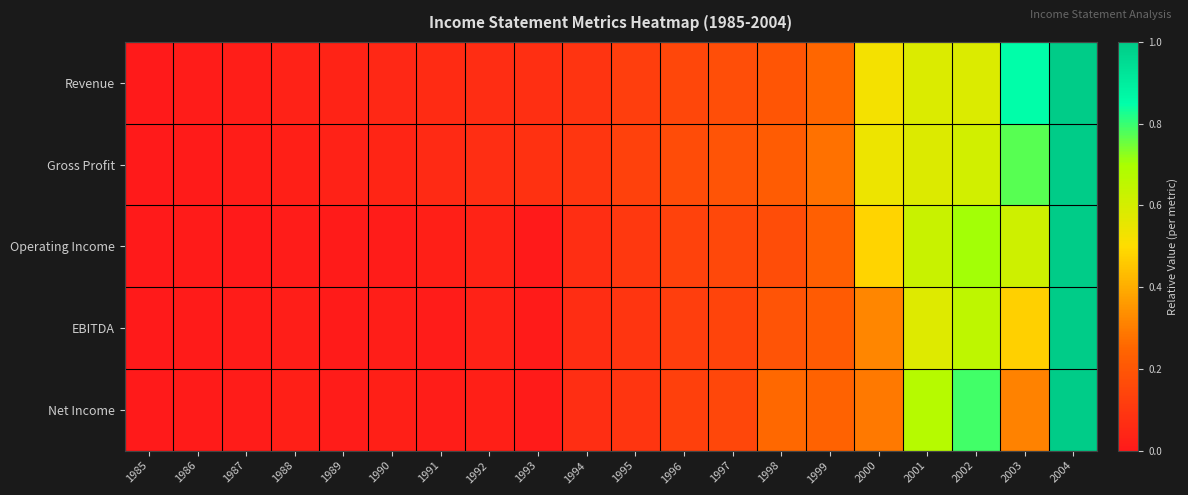

Which series changed the most between 1995 and 1999?

Net Income